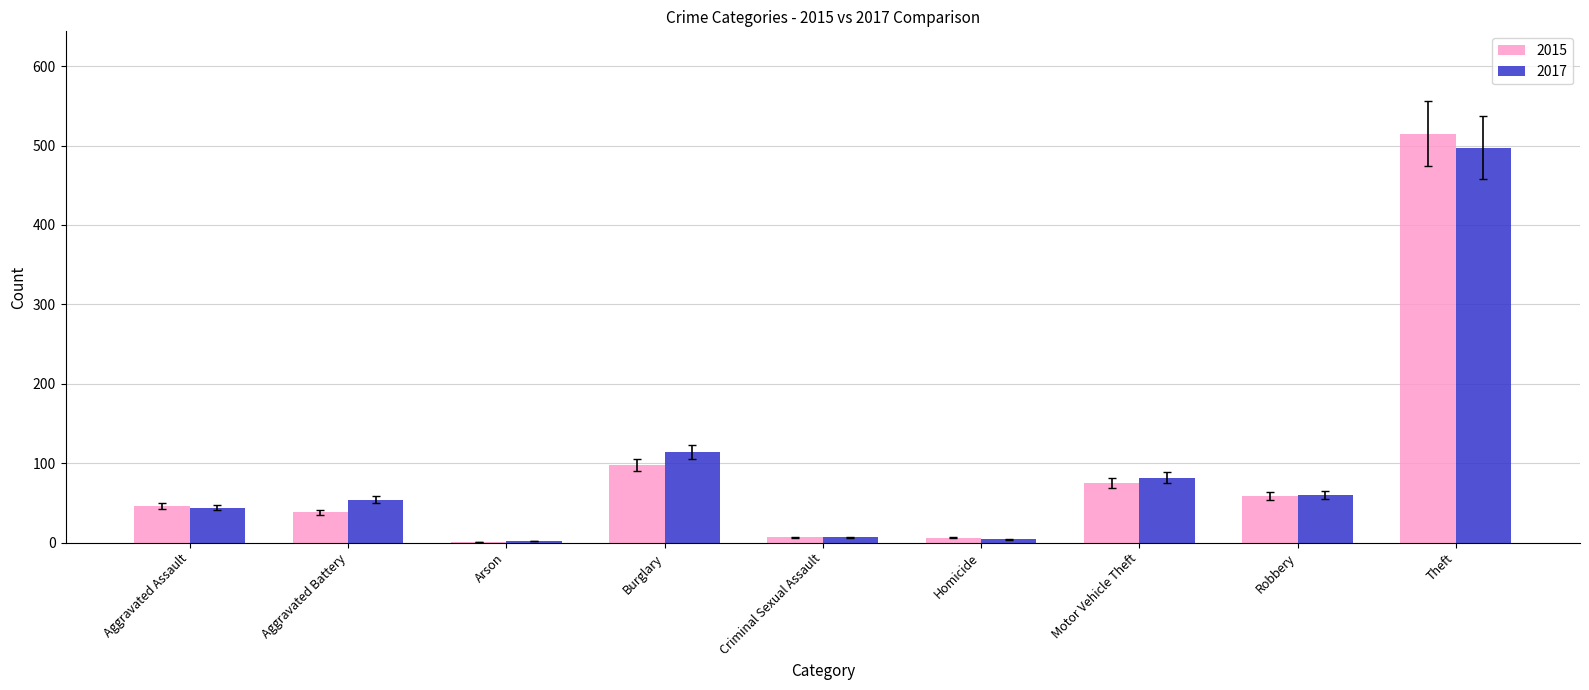

What is the difference between the 2015 values at Homicide and Aggravated Assault?

40